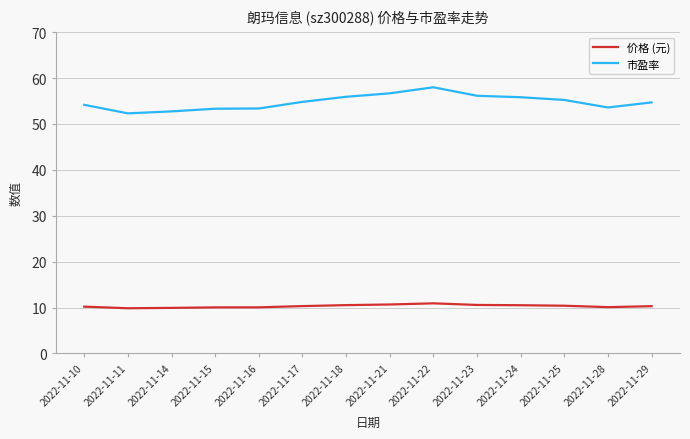

True or false: 价格 (元) has more than 0 interior local peaks.

True